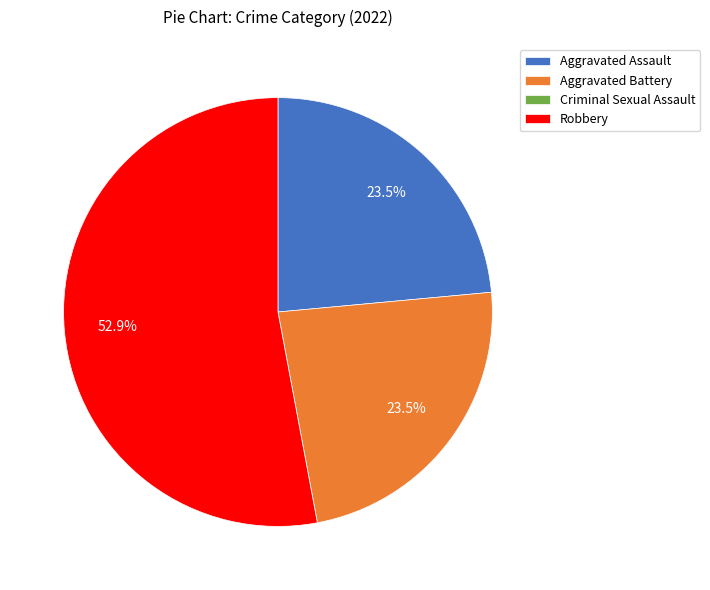

What is the majority slice?

Robbery